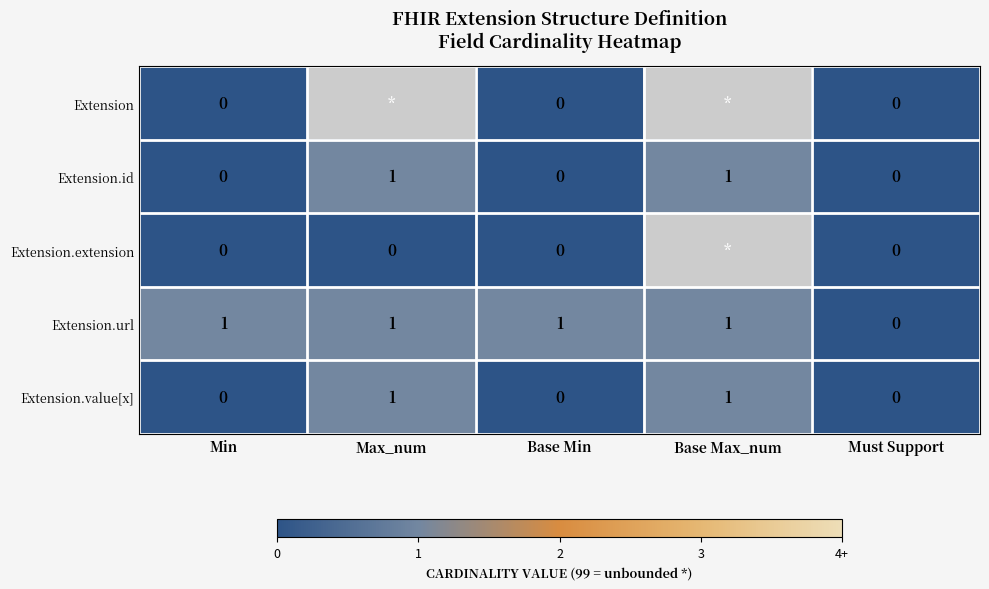

How many data points does each series have?

5